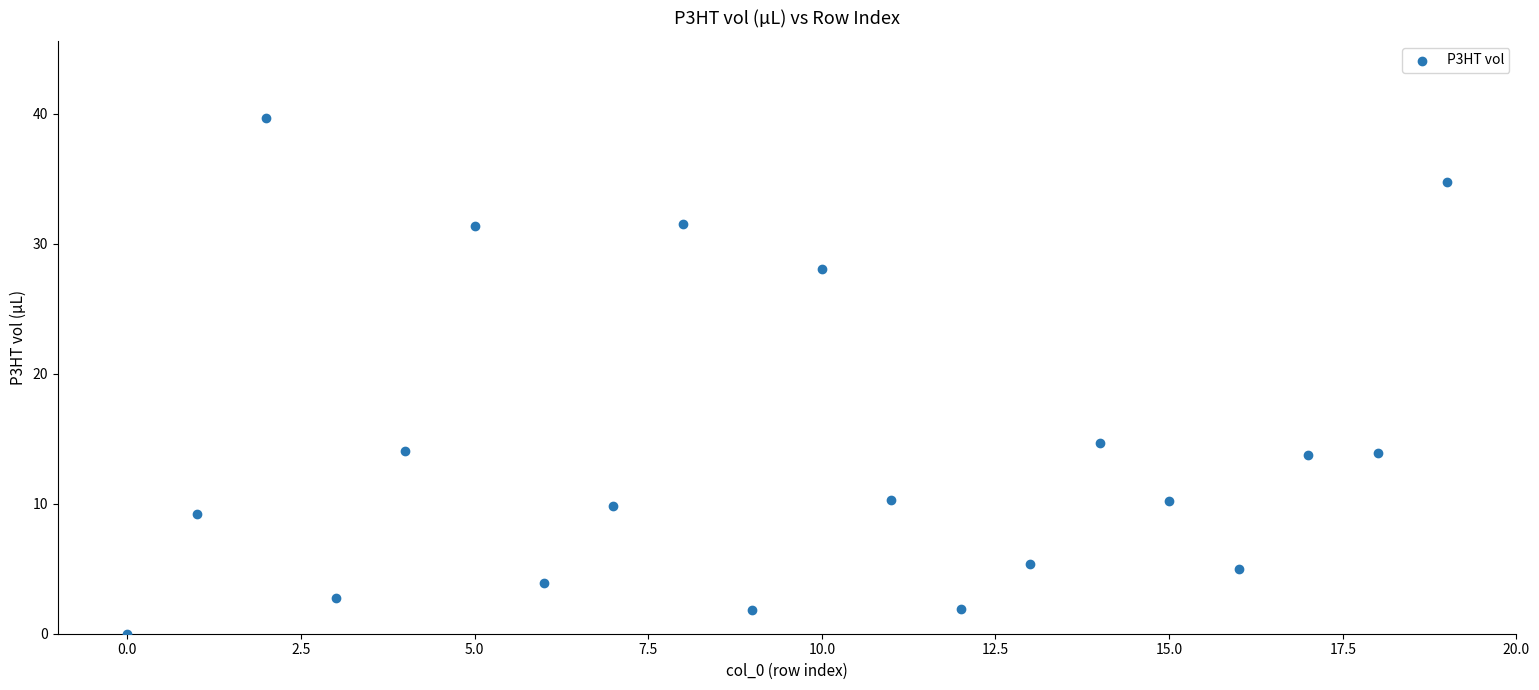

What is the range of Y values (max minus min)?

39.7